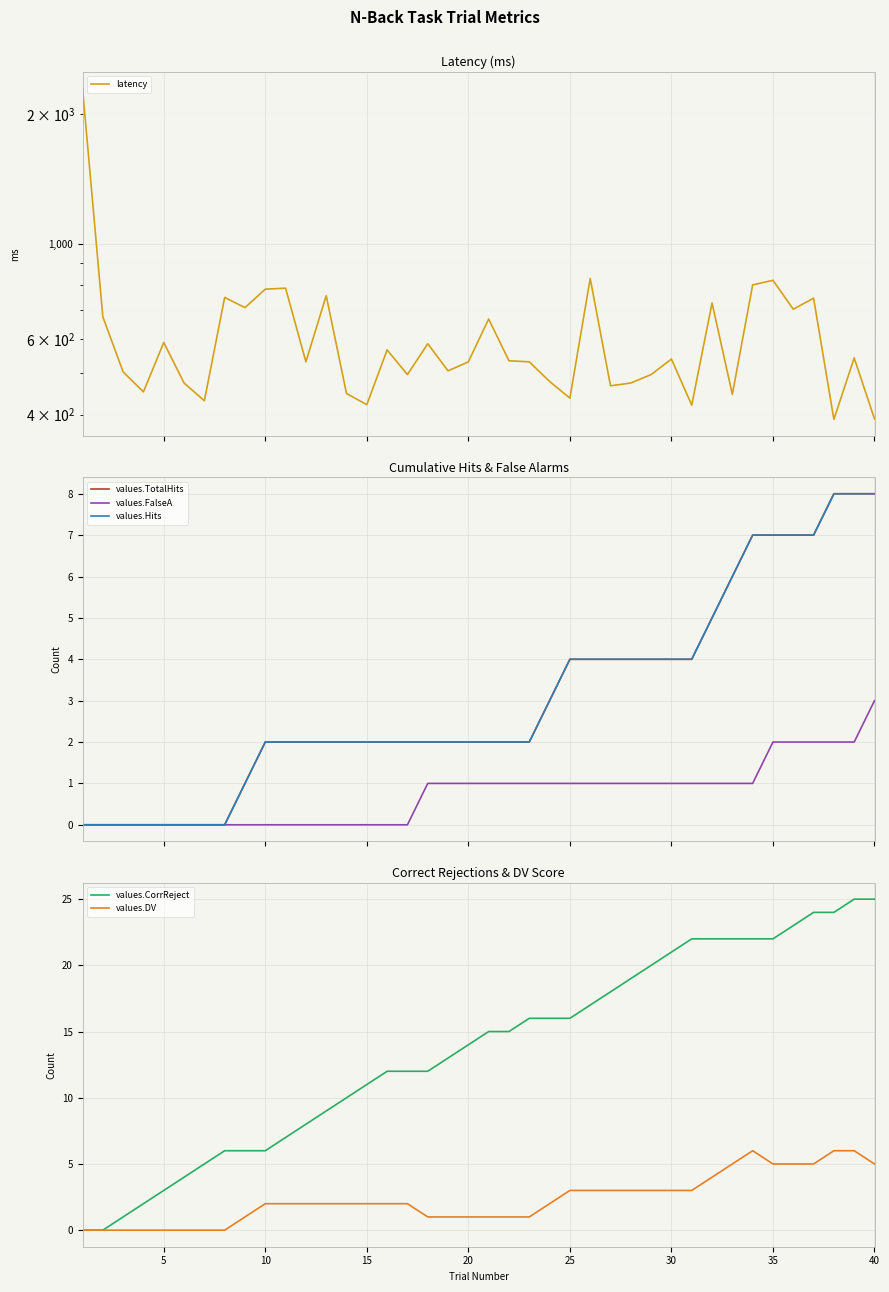

The values.CorrReject series shows 2 at 5. True or false?

False